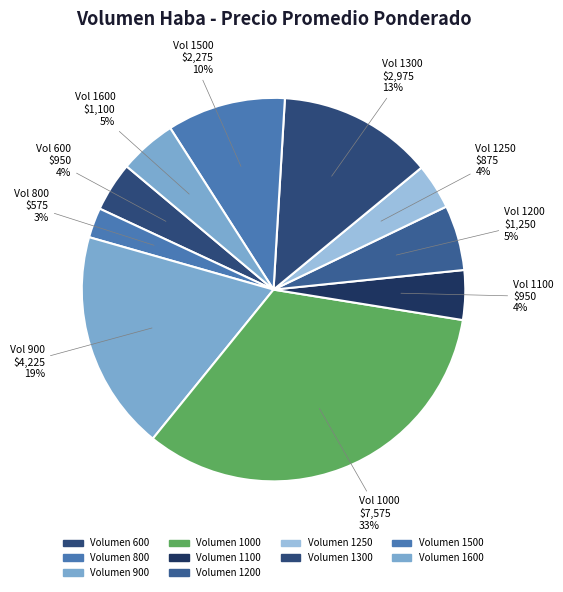

Is the sum of 1100 and 1000 greater than half?

No